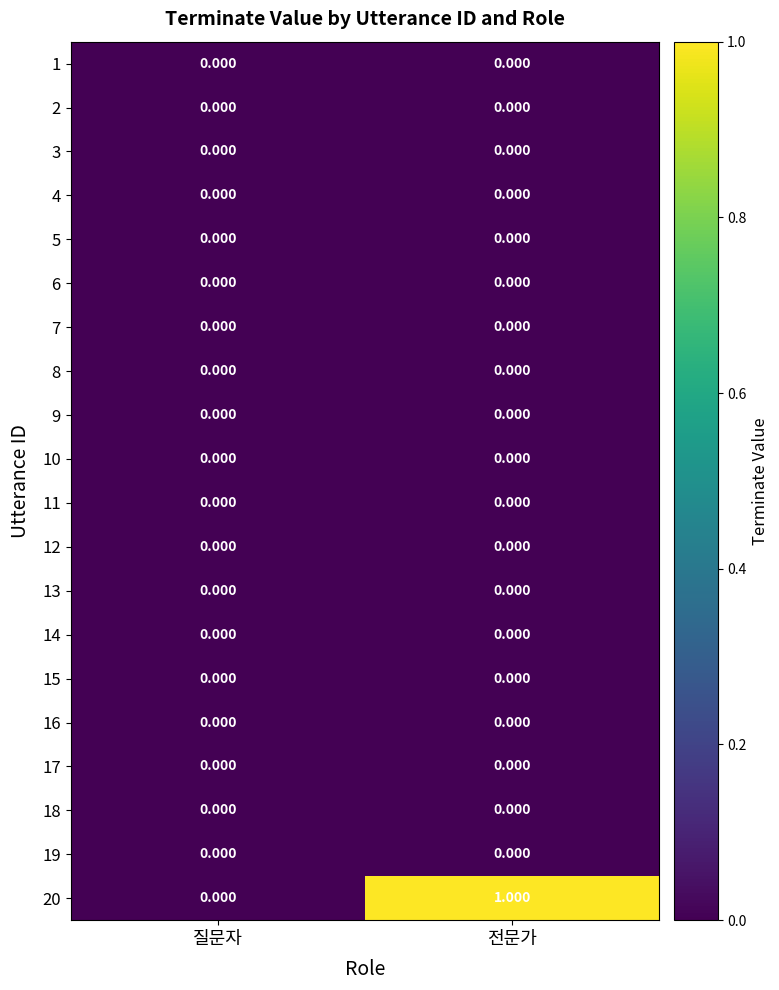

At which category is the sum across all series the highest?

전문가